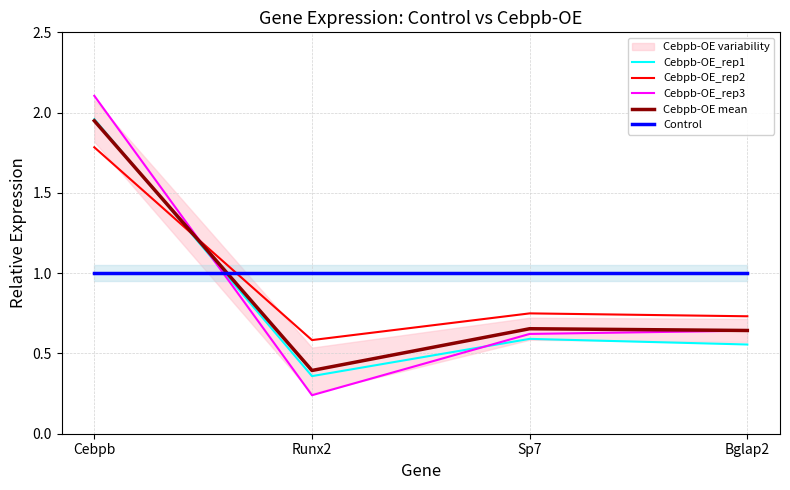

What is the sum of the Cebpb-OE mean values at Sp7 and Cebpb?

2.6